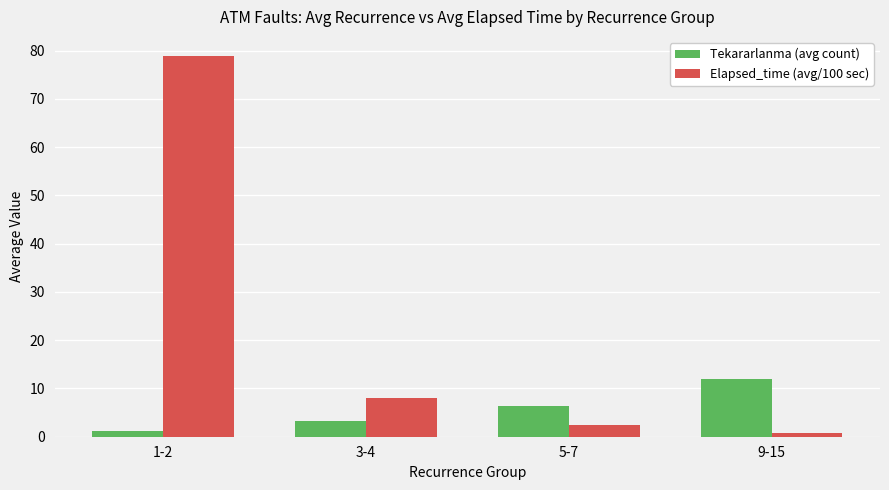

At which category is the sum across all series the highest?

1-2